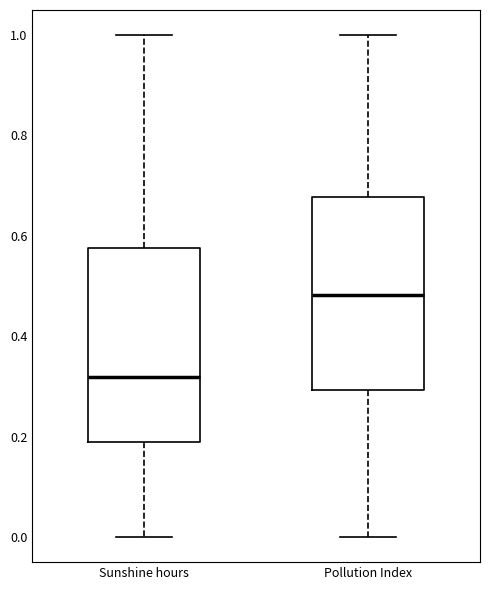

Where is the lower edge of the box for Pollution Index on the y-axis? The values are not printed on the chart, so give them approximately, as read against the axis.

0.30